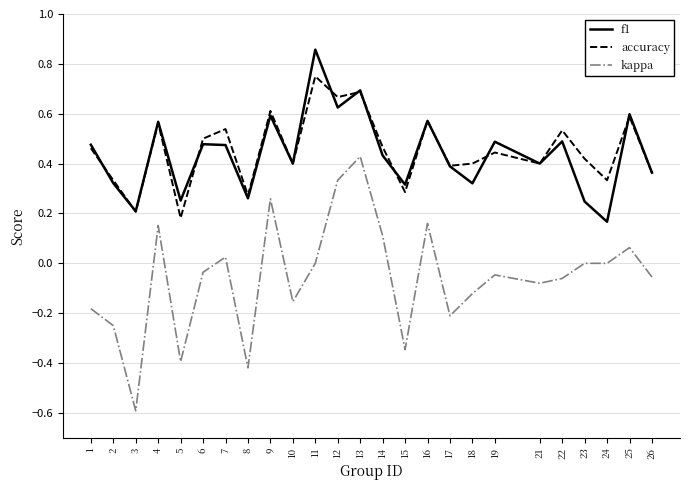

What is the total value across all series at 4?

1.3